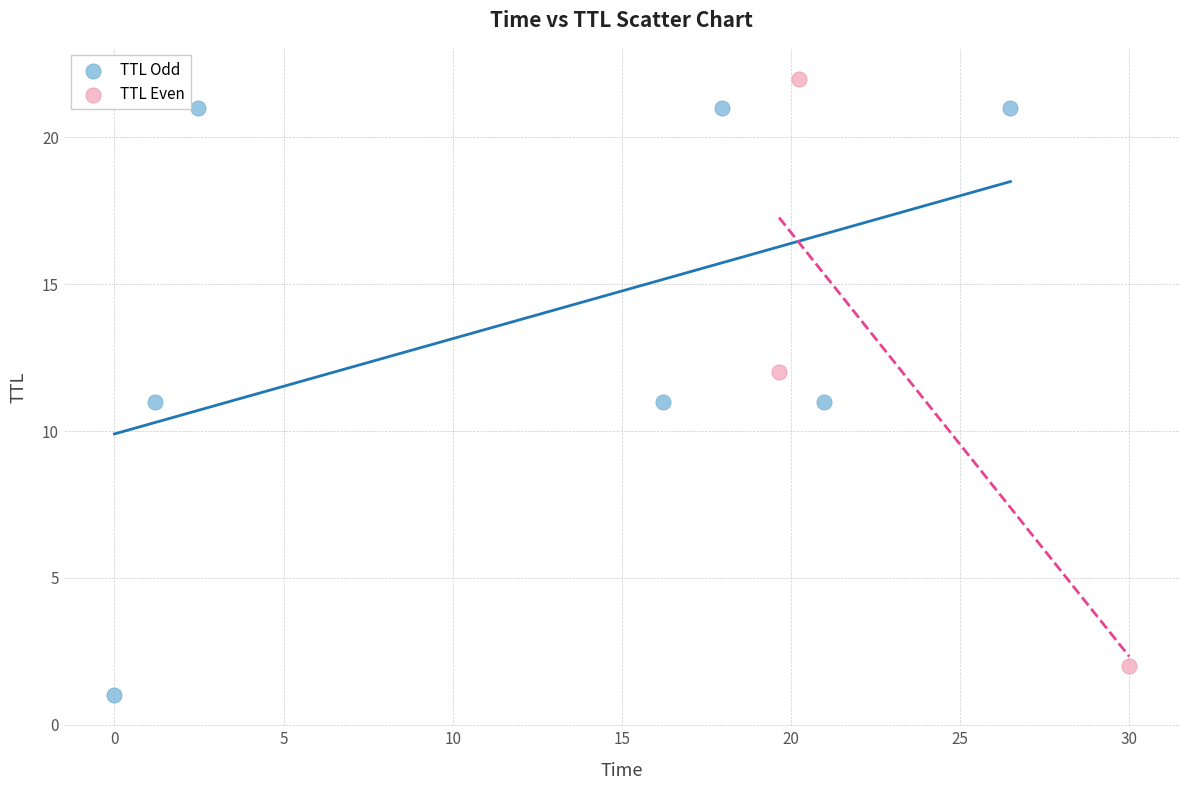

Which series reaches the maximum Y coordinate?

TTL Even